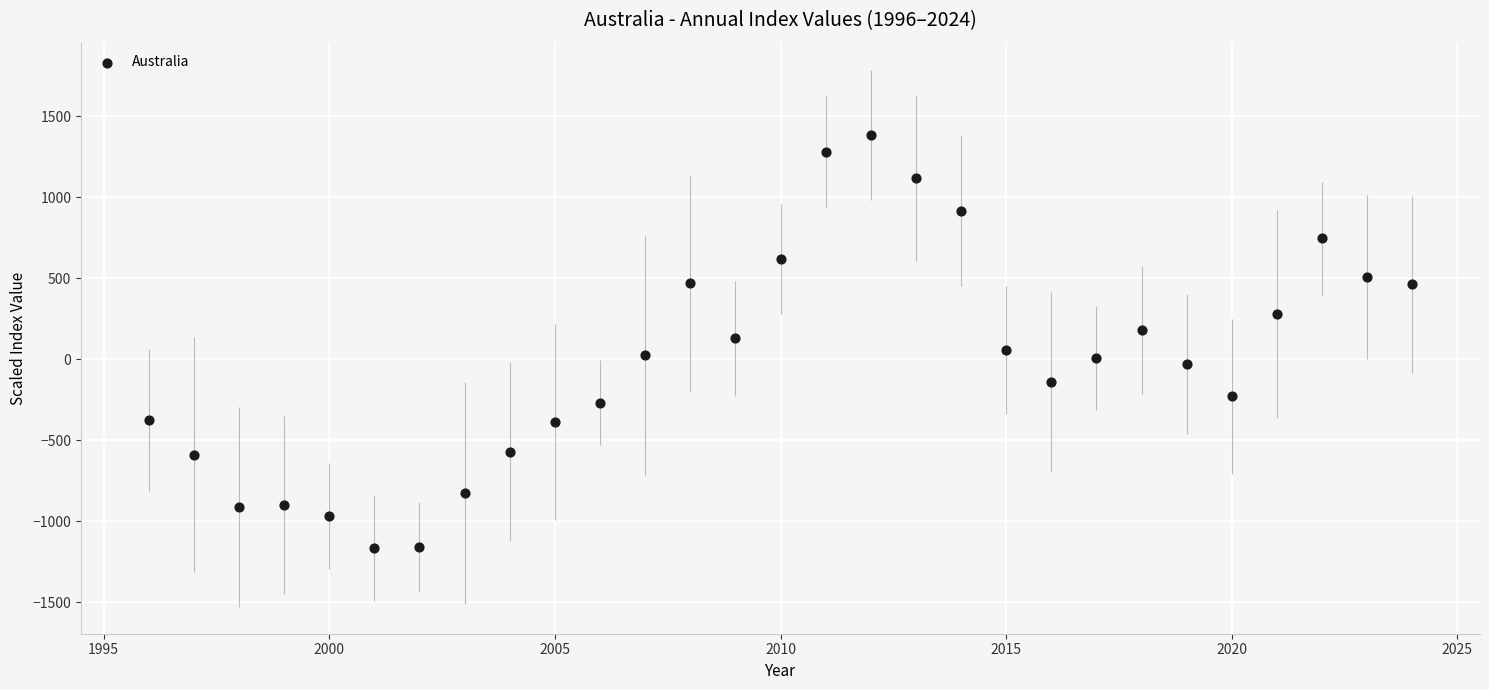

What is the range of X values (max minus min)?

28.0